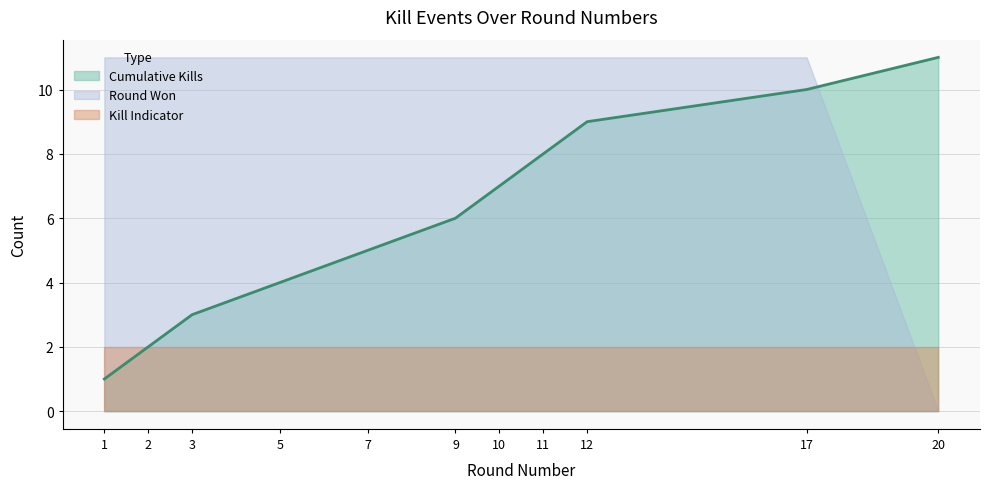

What value does the data have at 11?

8